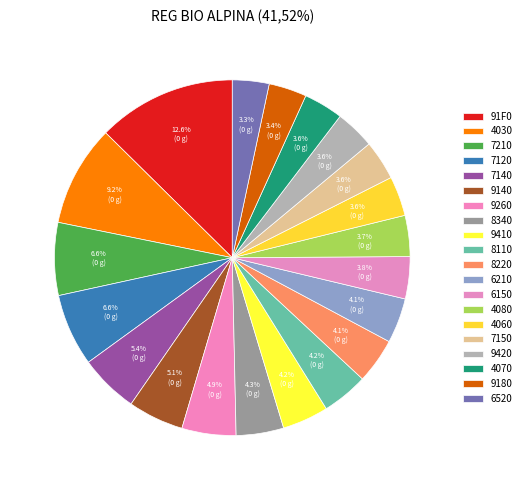

Count the number of slices in the pie.

20